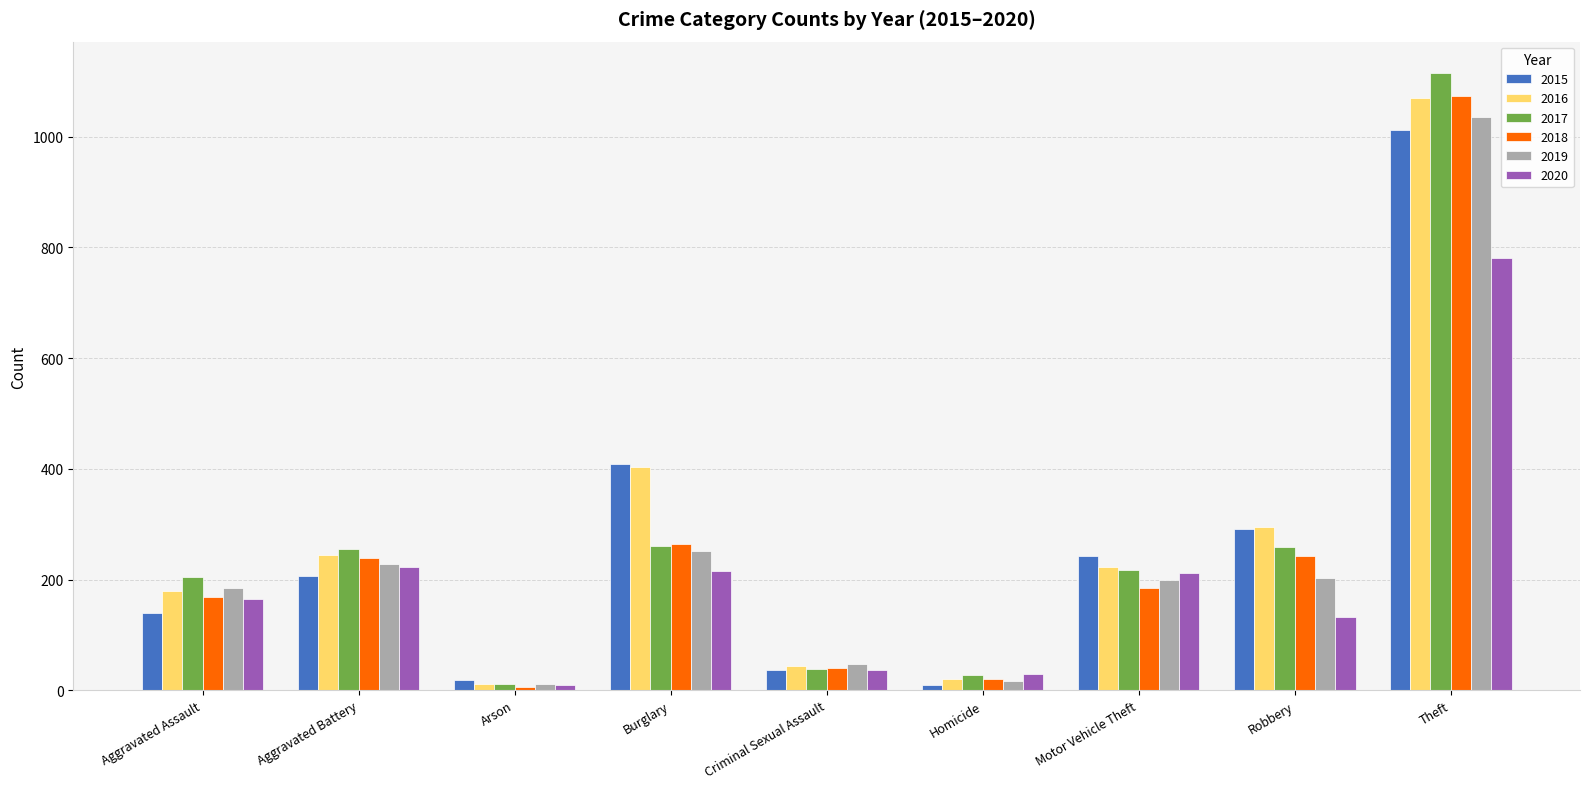

What position from the left is Arson?

3